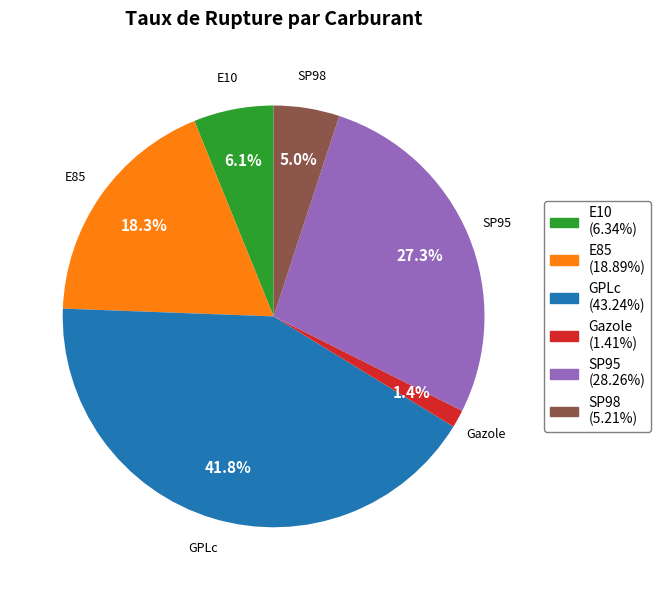

To the nearest percent, what is the combined percentage of E10 and SP95?

33%